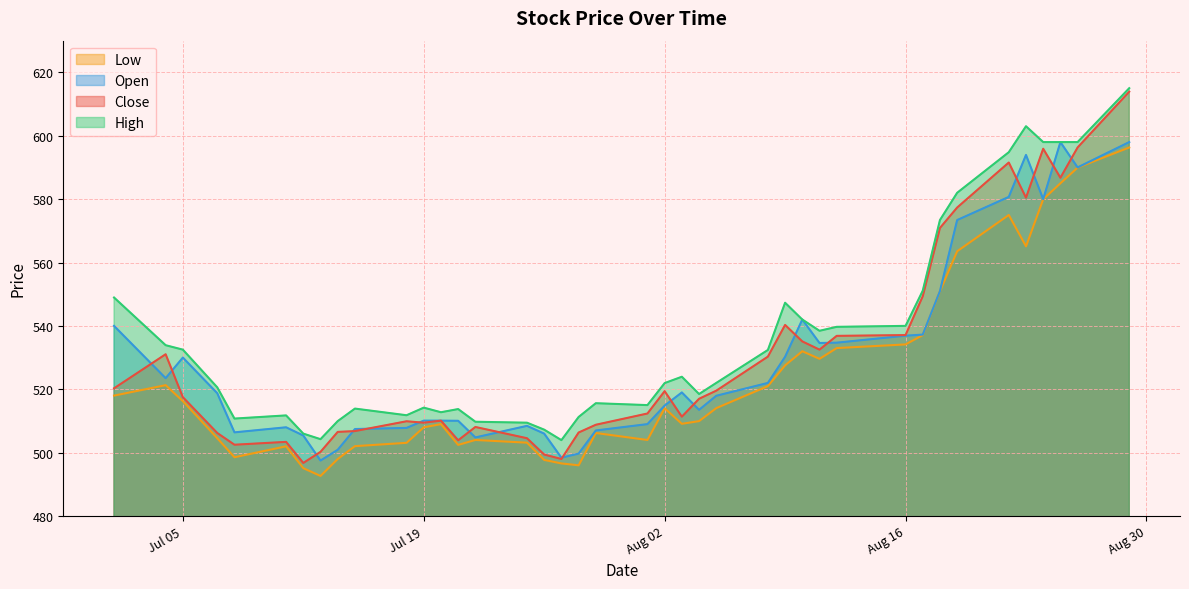

How many values in the Open series are below 518?

20